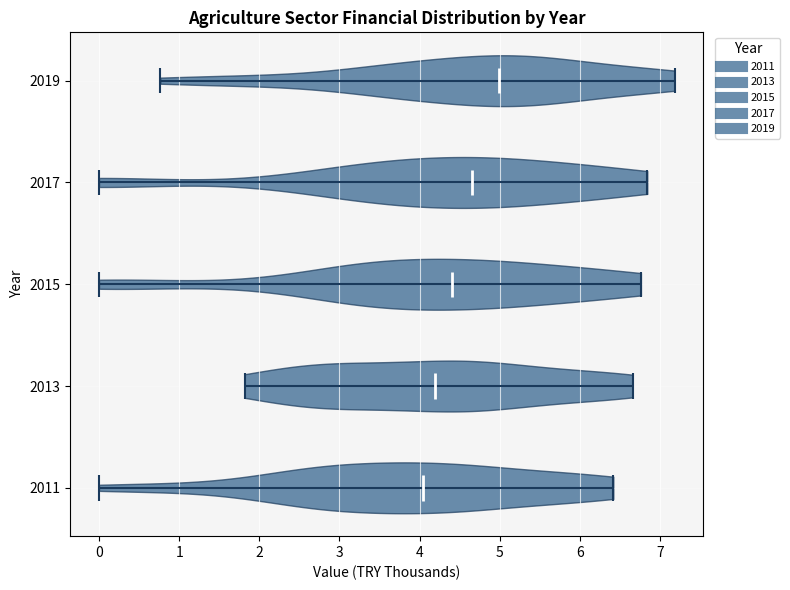

Reading bottom to top, read every violin against the x-axis: where its median line is, and the lowest and highest points it reaches. The values are not printed on the chart, so give them approximately, as read against the axis.

2011: median line 4.0, lowest point 0.0, highest point 6.4
2013: median line 4.2, lowest point 1.8, highest point 6.7
2015: median line 4.4, lowest point 0.0, highest point 6.8
2017: median line 4.7, lowest point 0.0, highest point 6.8
2019: median line 5.0, lowest point 0.8, highest point 7.2